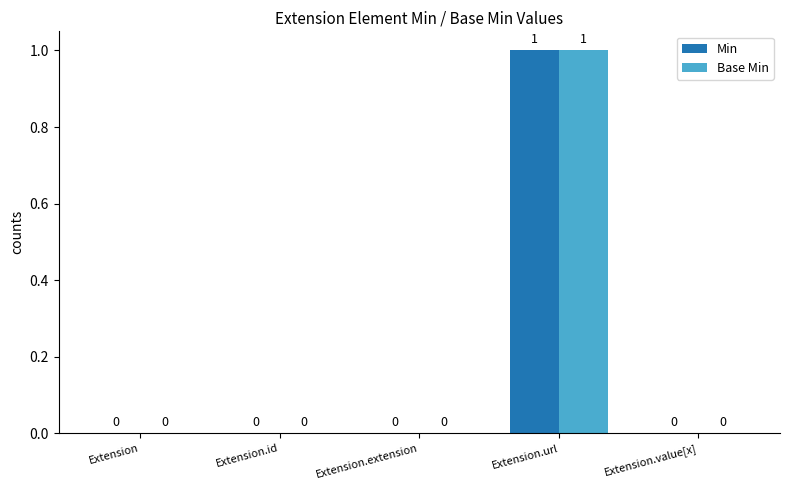

Reading left to right, extract all data points from this chart.

Min: 0	0	0	1	0
Base Min: 0	0	0	1	0